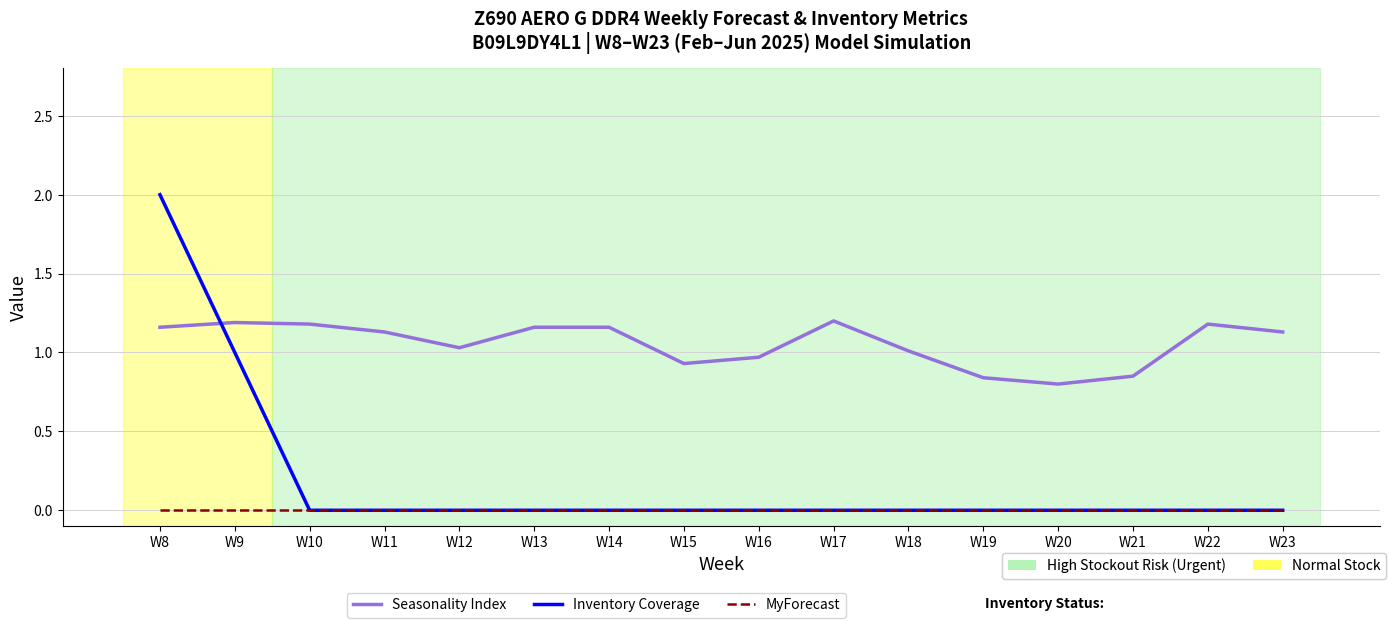

What is the greatest value displayed?

2.0